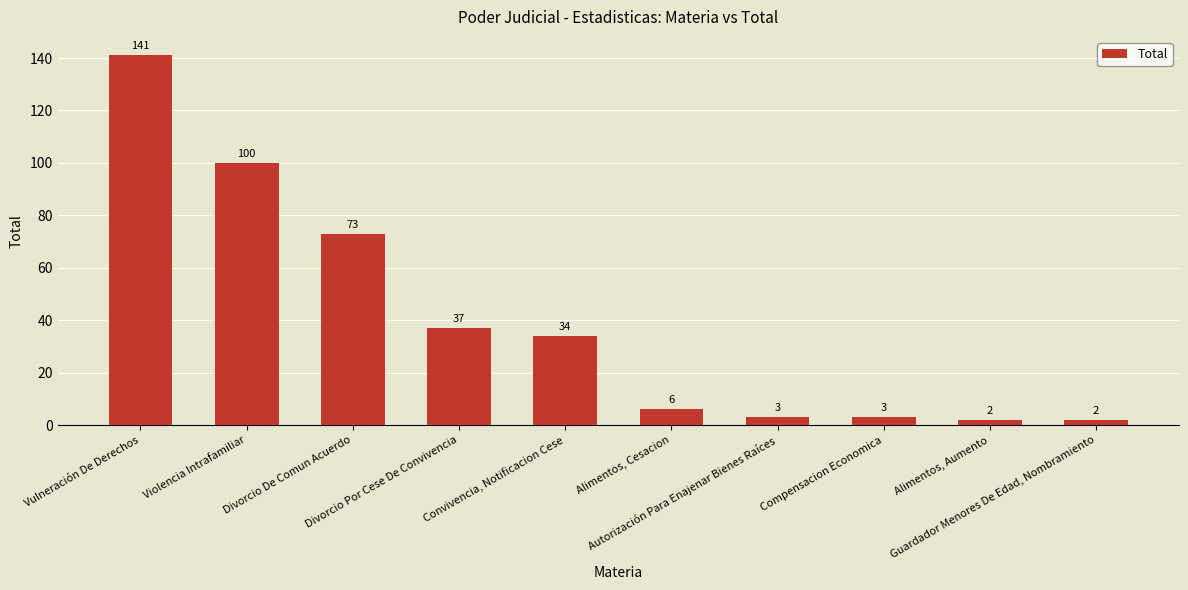

What is the average value?

40